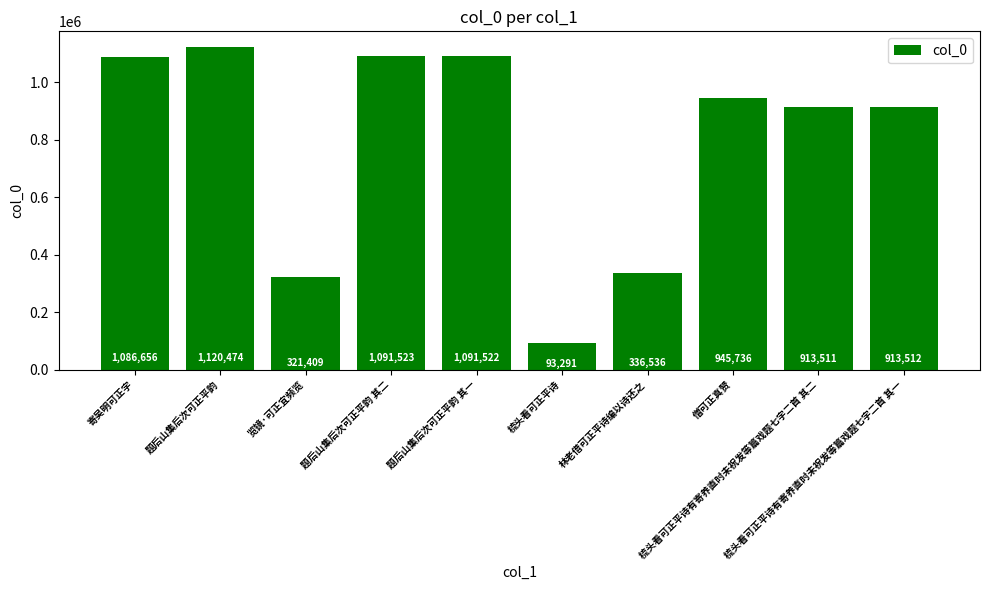

What is the change in value from 题后山集后次可正平韵 其二 to 梳头看可正平诗有寄养直时未祝发等篇戏题七字二首 其二?

-178012